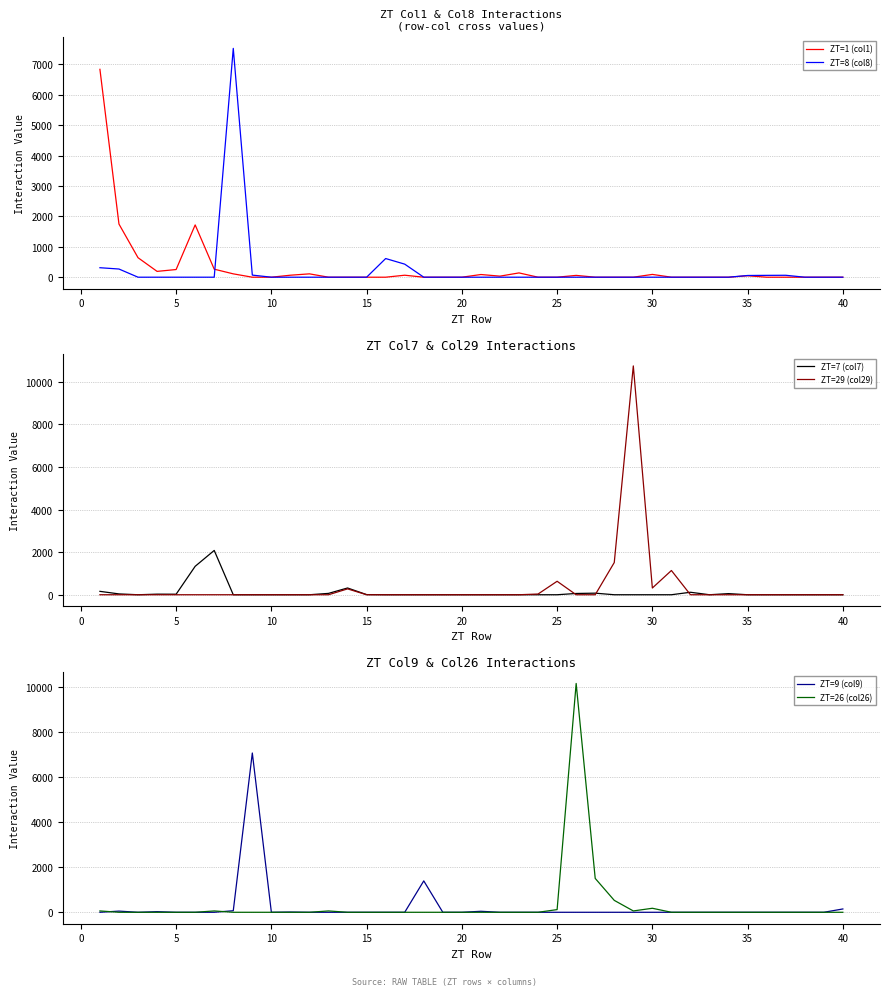

What is the maximum value for ZT=1 (col1)?

6839.0